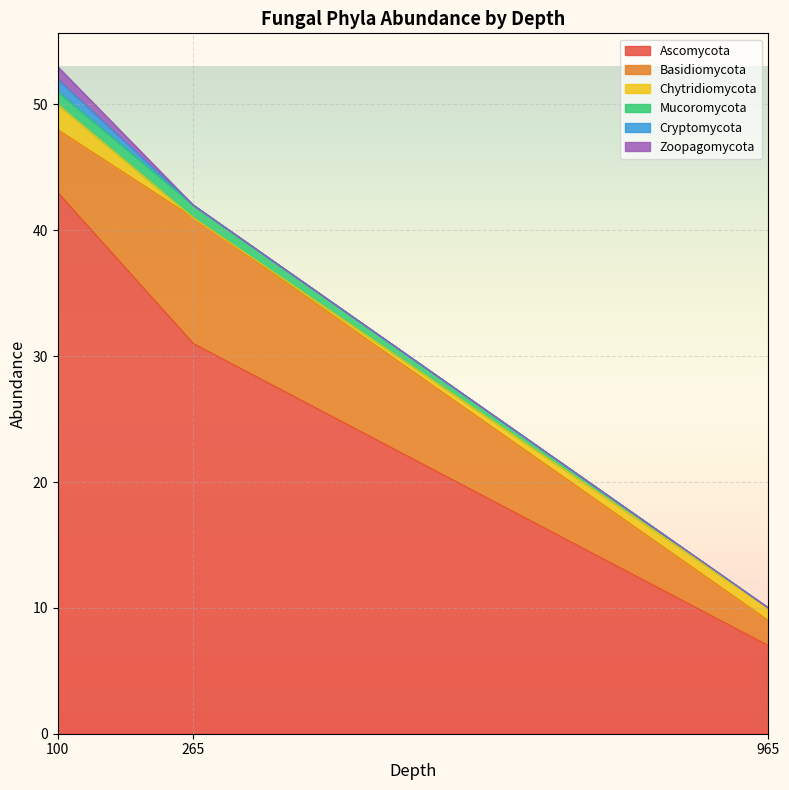

What is the difference between the highest and lowest values at 100?

42